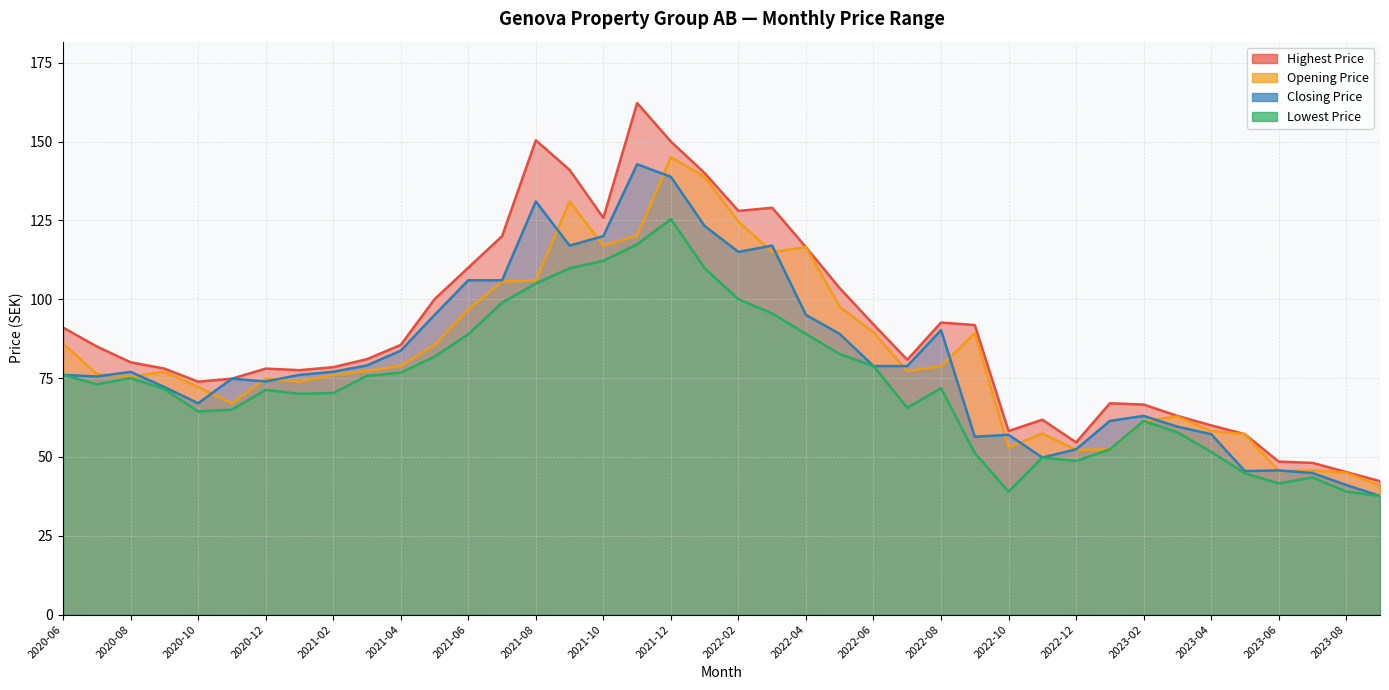

Which series has the largest total across all categories?

Highest Price